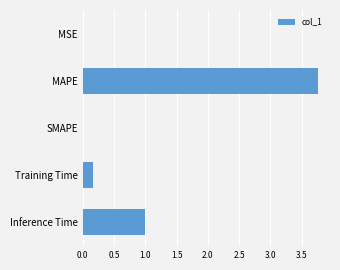

Which label corresponds to the largest value in the chart?

MAPE